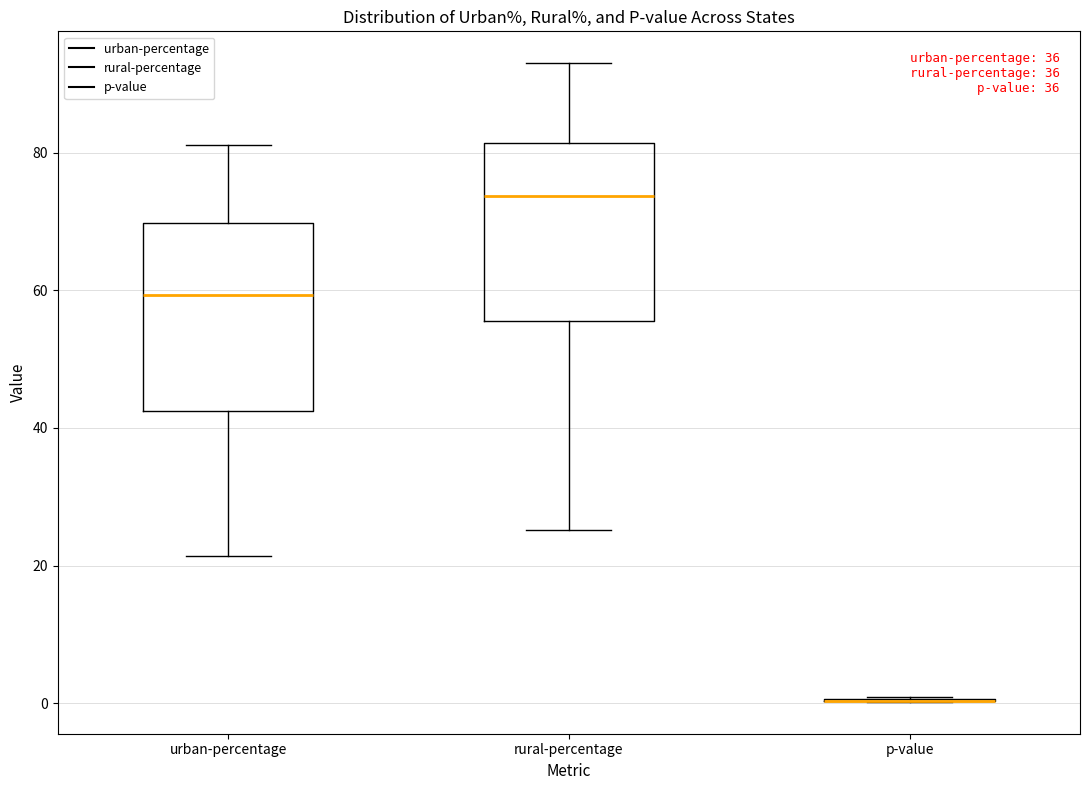

Where does the lower whisker of the box for urban-percentage end on the y-axis? The values are not printed on the chart, so give them approximately, as read against the axis.

22